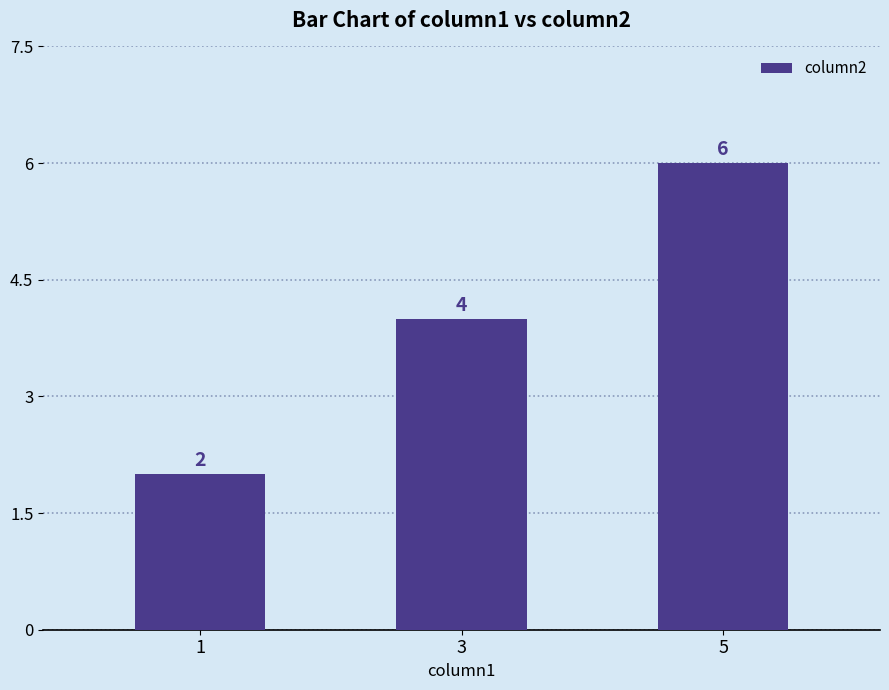

List the labels in order of value, largest first.

5, 3, 1